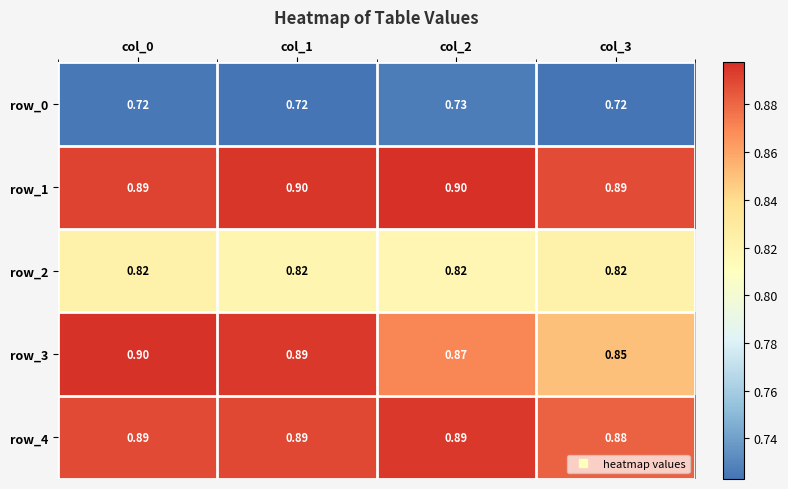

Reading right to left, transcribe all the data shown in this chart.

row_0: col_3=0.7	col_2=0.7	col_1=0.7	col_0=0.7
row_1: col_3=0.9	col_2=0.9	col_1=0.9	col_0=0.9
row_2: col_3=0.8	col_2=0.8	col_1=0.8	col_0=0.8
row_3: col_3=0.9	col_2=0.9	col_1=0.9	col_0=0.9
row_4: col_3=0.9	col_2=0.9	col_1=0.9	col_0=0.9